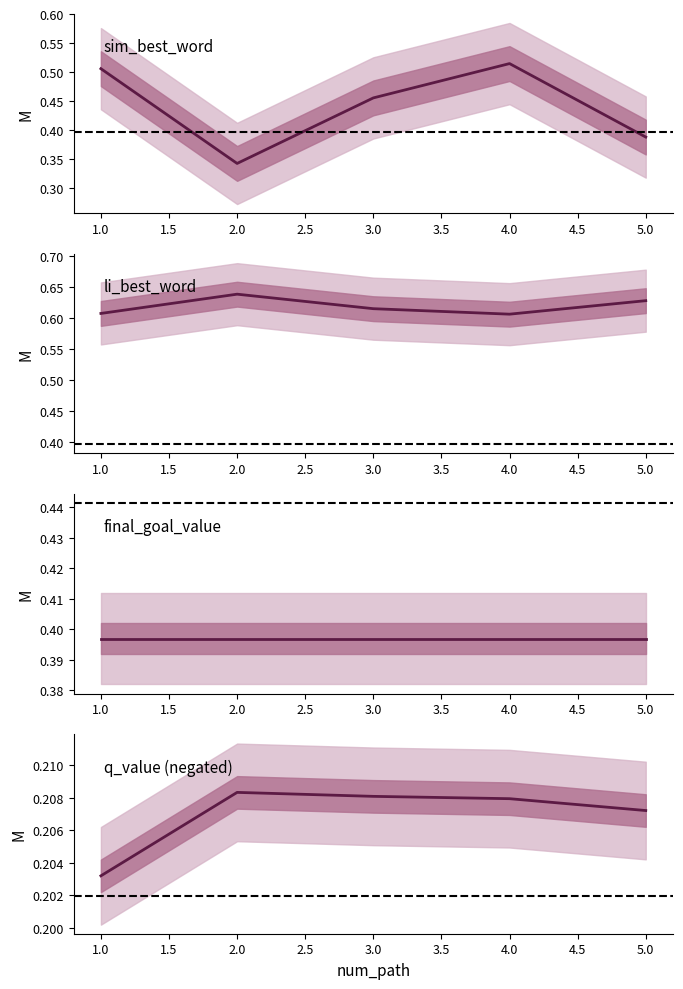

True or false: final_goal_value and q_value intersect in this chart.

False